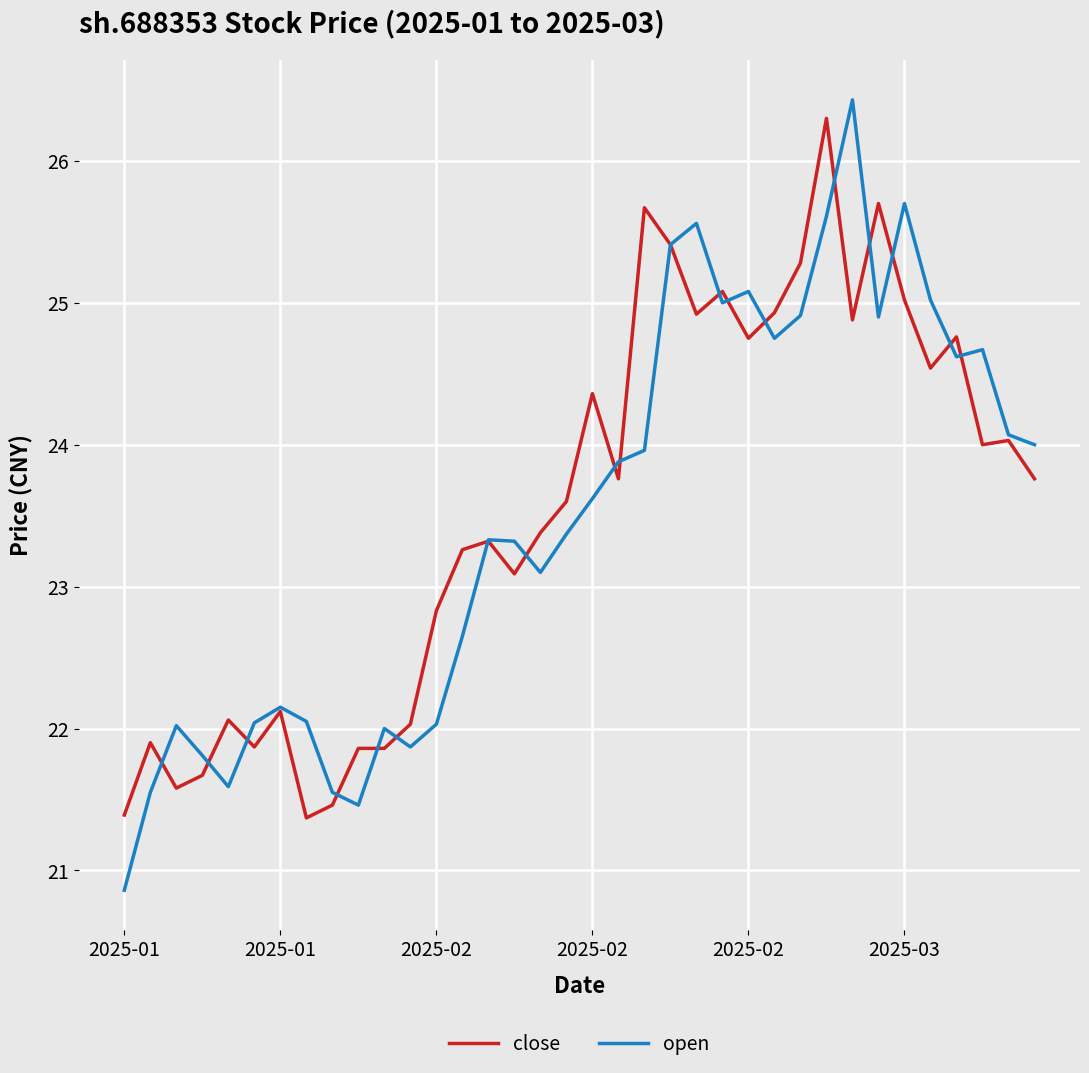

Which series has the widest spread of values?

open